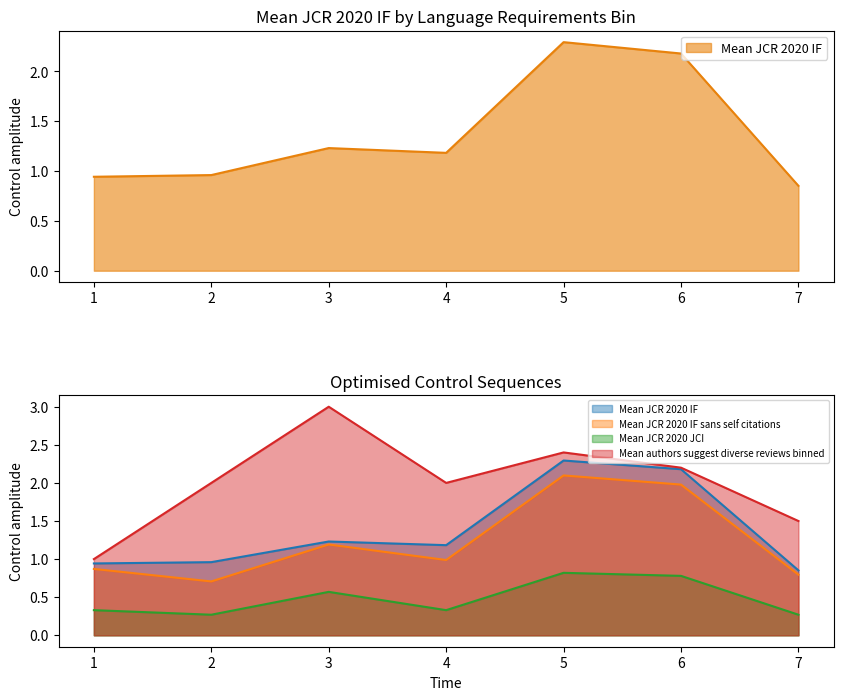

What value does the Mean authors suggest diverse reviews binned series have at 4?

2.0